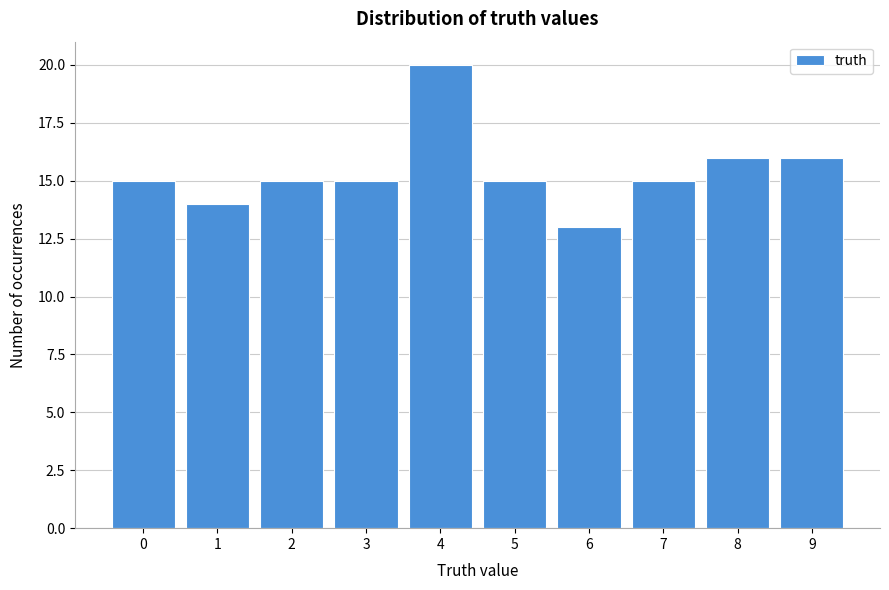

What is the height of the bar covering 1.5 to 2.5 on the x-axis? The values are not printed on the chart, so give them approximately, as read against the axis.

15